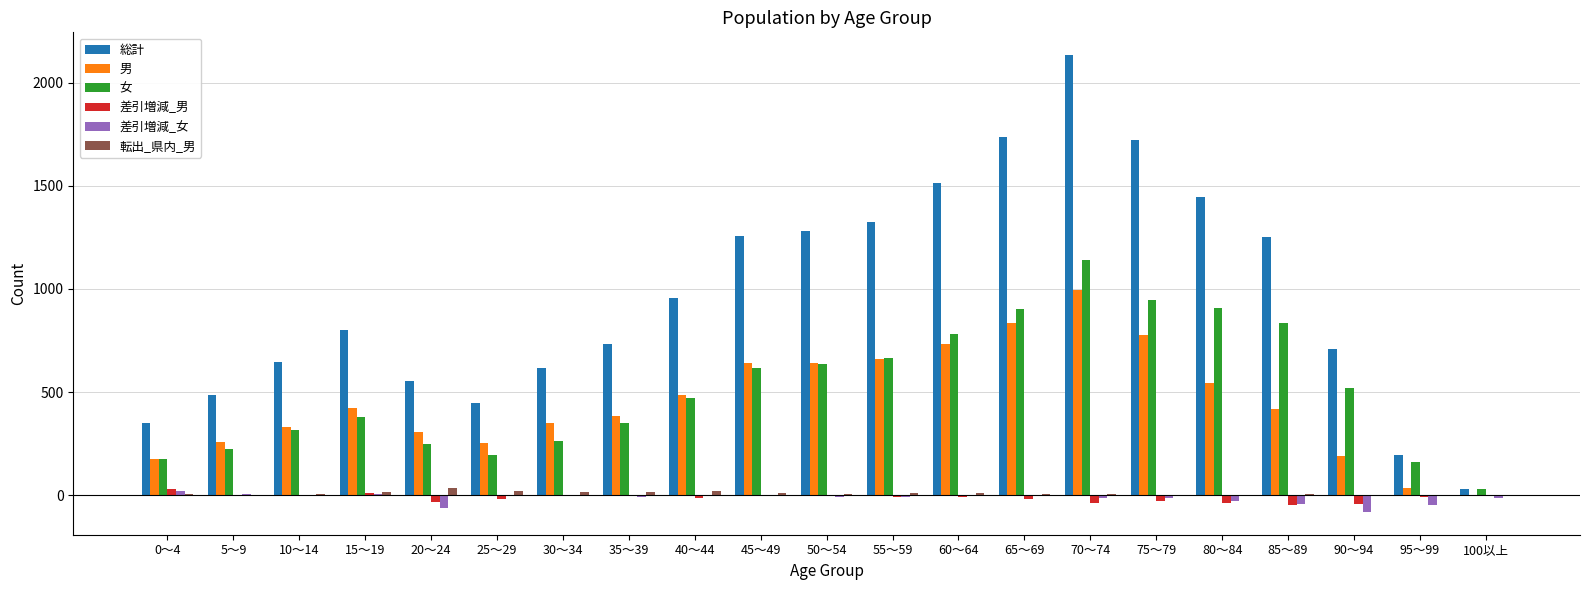

Is it true that 総計 equals 1279 at 50～54?

True